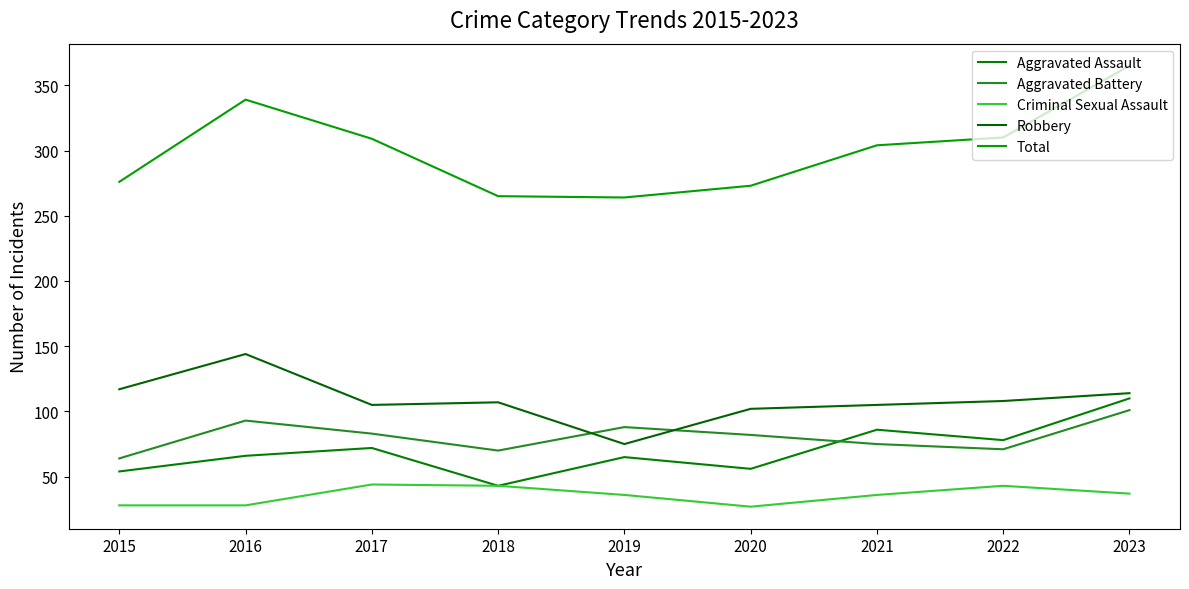

What is the value of the Total point at the 7th from the left?

304